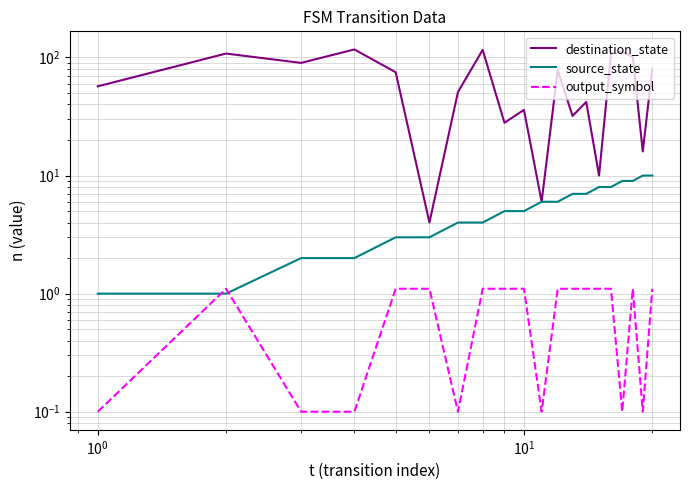

What are all the series names shown in the legend?

destination_state, source_state, output_symbol